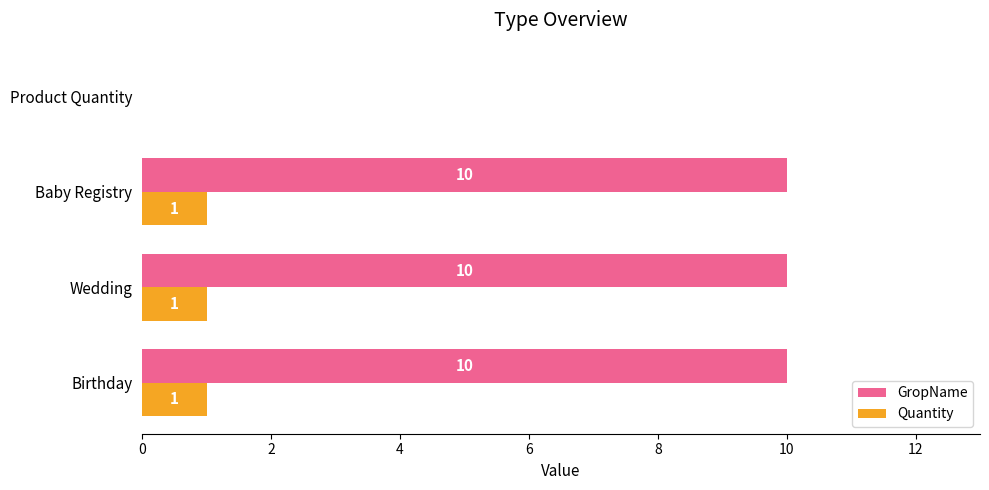

How many series are shown in this chart?

2